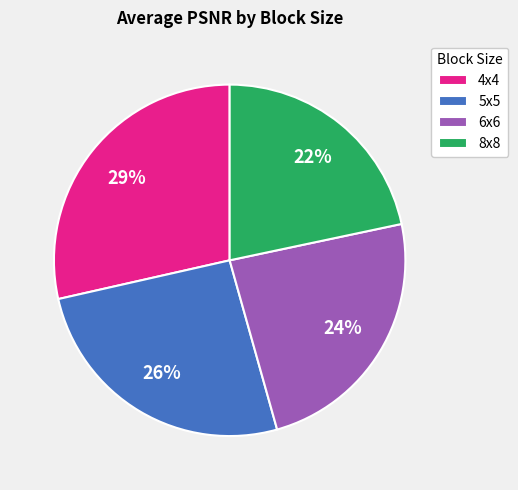

To the nearest percent, what is the difference between the 8x8 and 4x4 slice percentages?

8%